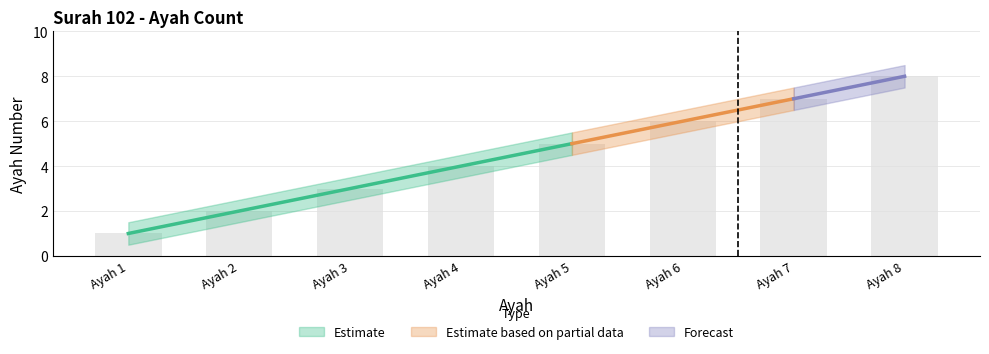

What is the value of the ayah bar at the 7th from the left?

7.0